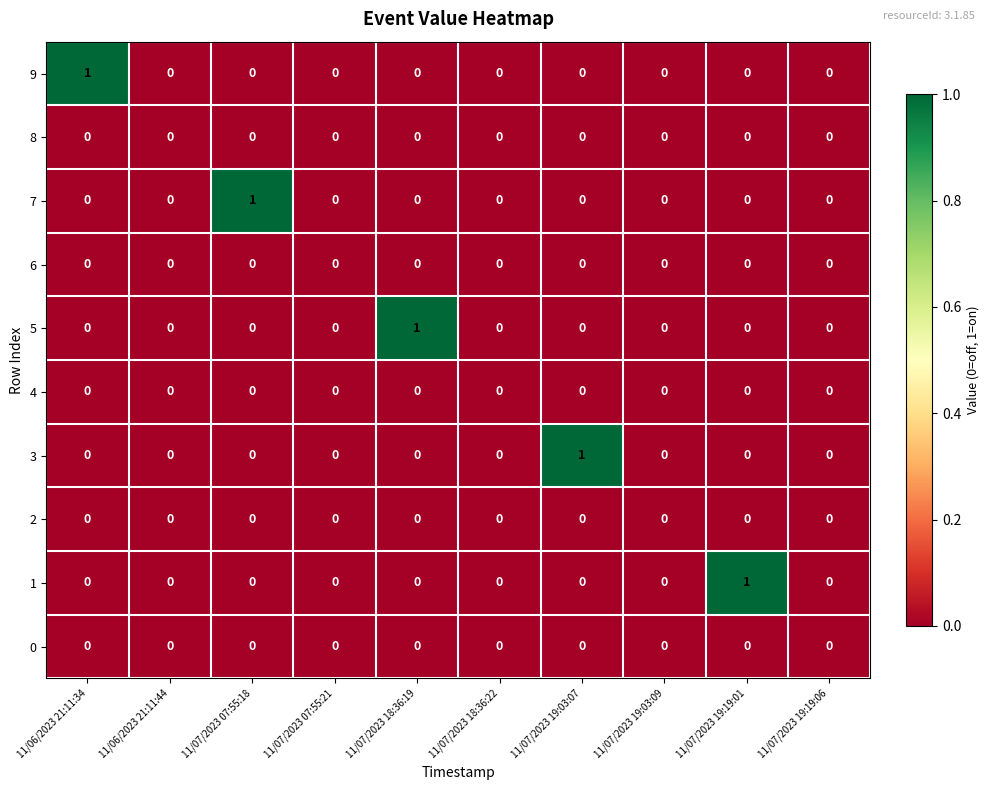

Between 11/07/2023 07:55:21 and 11/07/2023 19:03:07, which series saw the biggest shift?

3